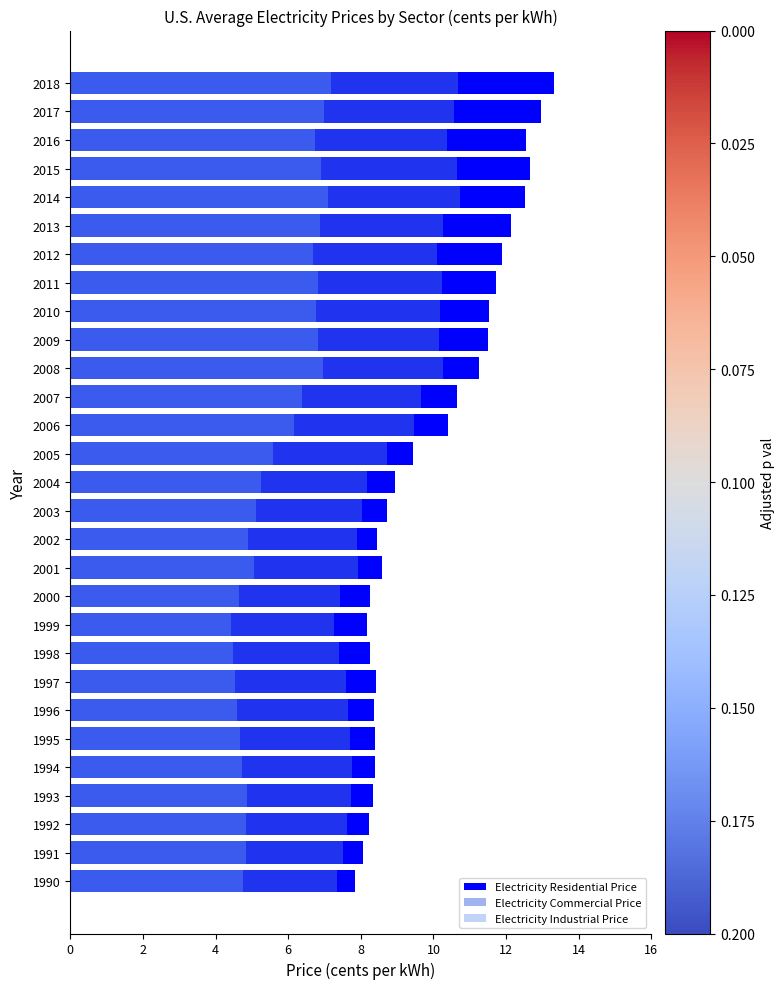

Are the bars horizontal?

Yes